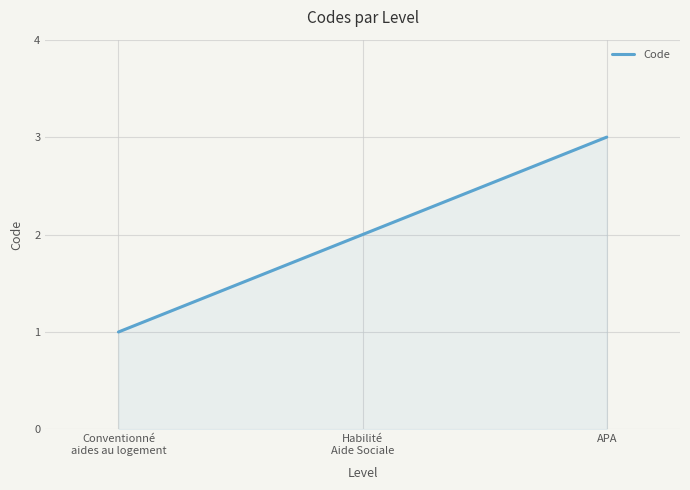

What position from the left is APA?

3